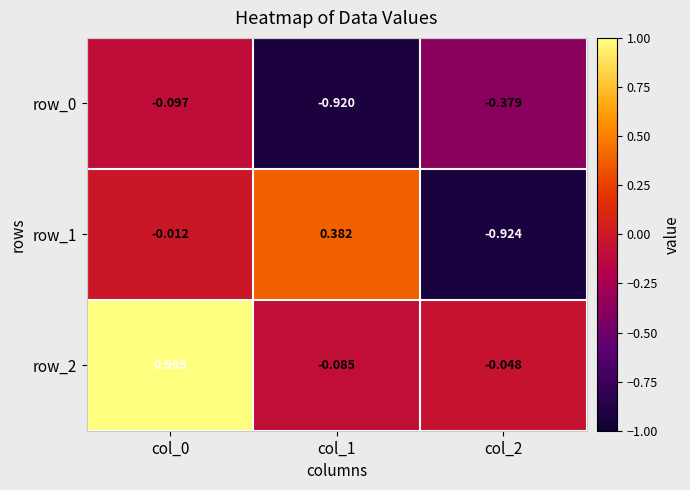

Is the value of row_1 at col_0 greater than the value of row_0 at col_2?

Yes